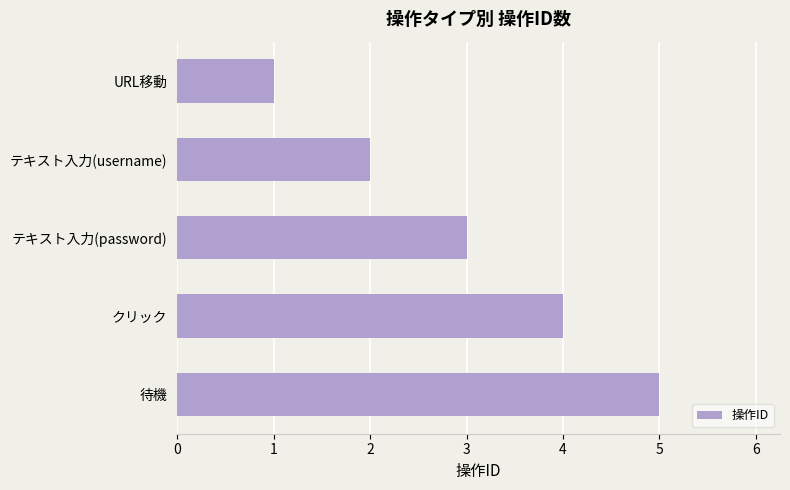

Is it true that the value at 待機 is 5?

True